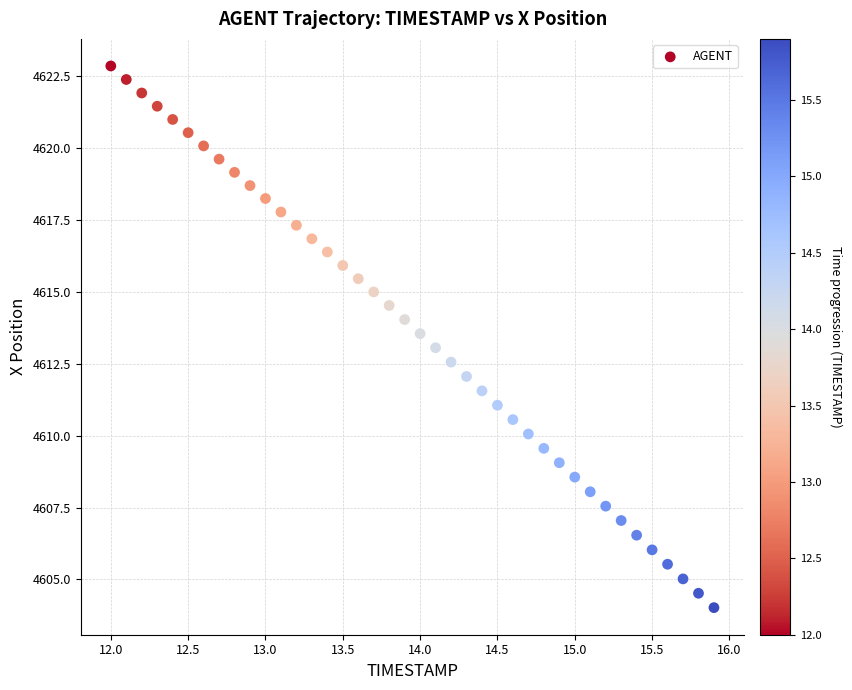

What is the range of X values (max minus min)?

3.9